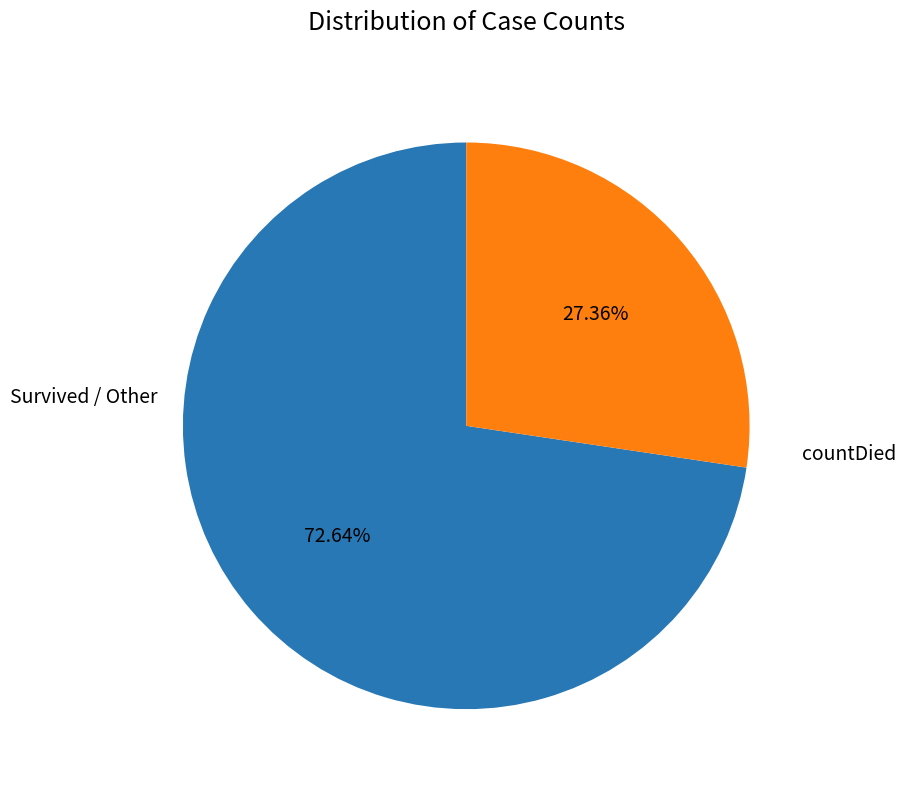

Is there a majority slice in this chart?

Yes